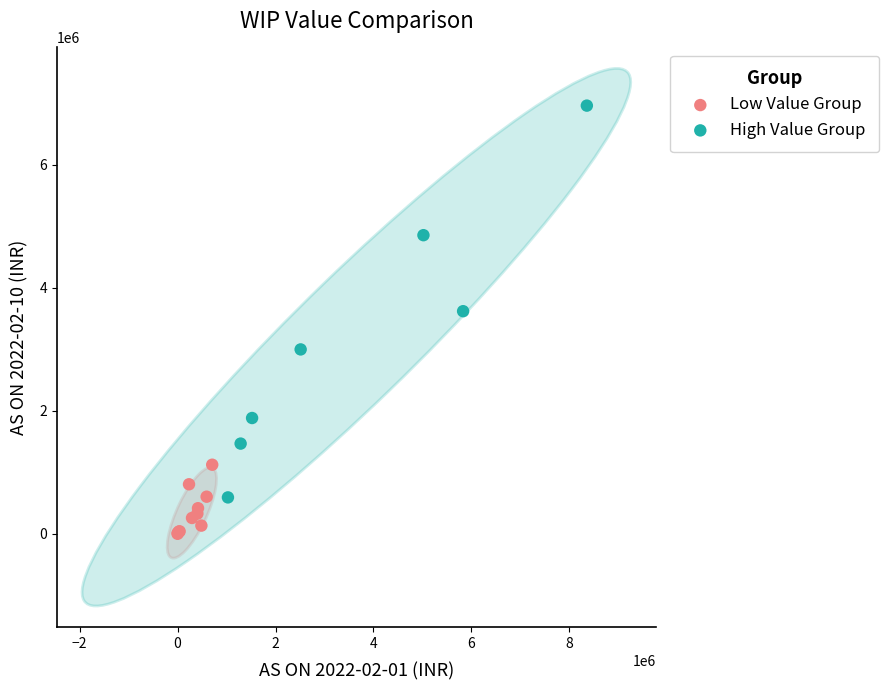

Which series has the largest Y range (max minus min)?

High Value Group